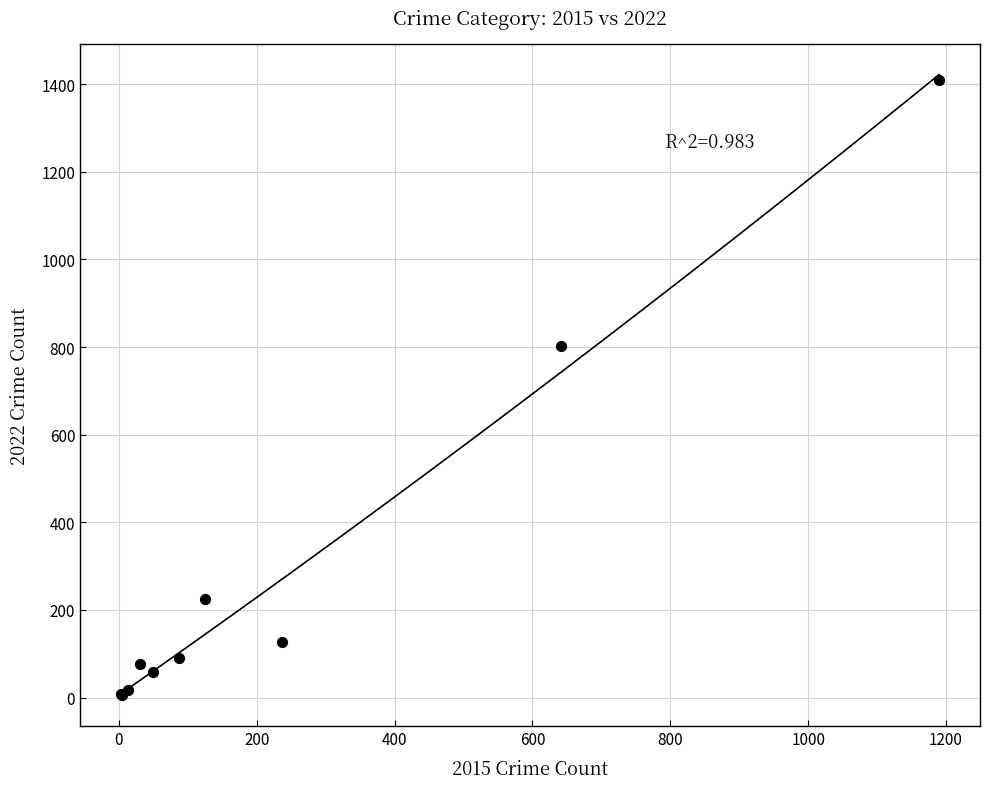

What Y value in the scatter plot is closest to 707?

803